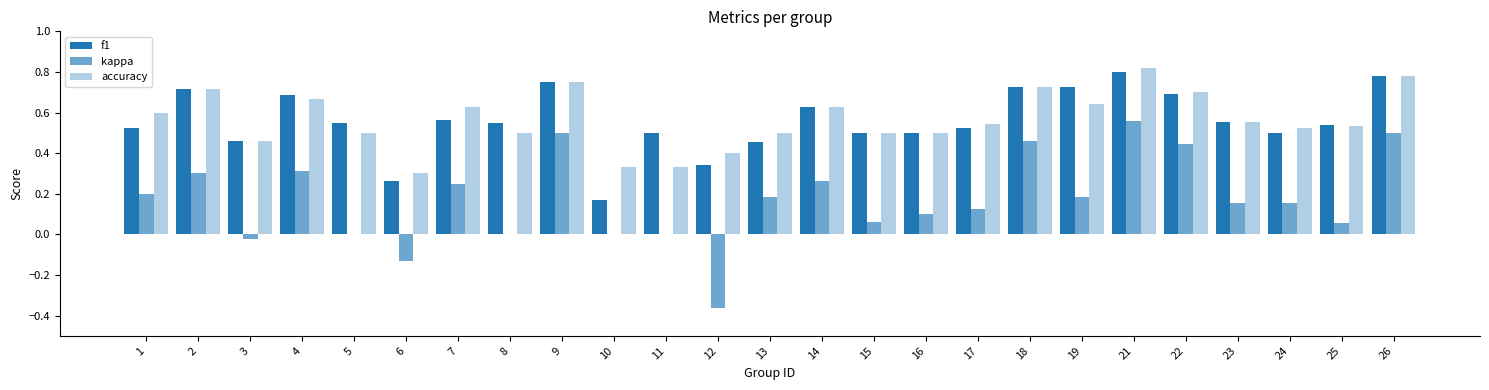

Count the number of data series in this chart.

3